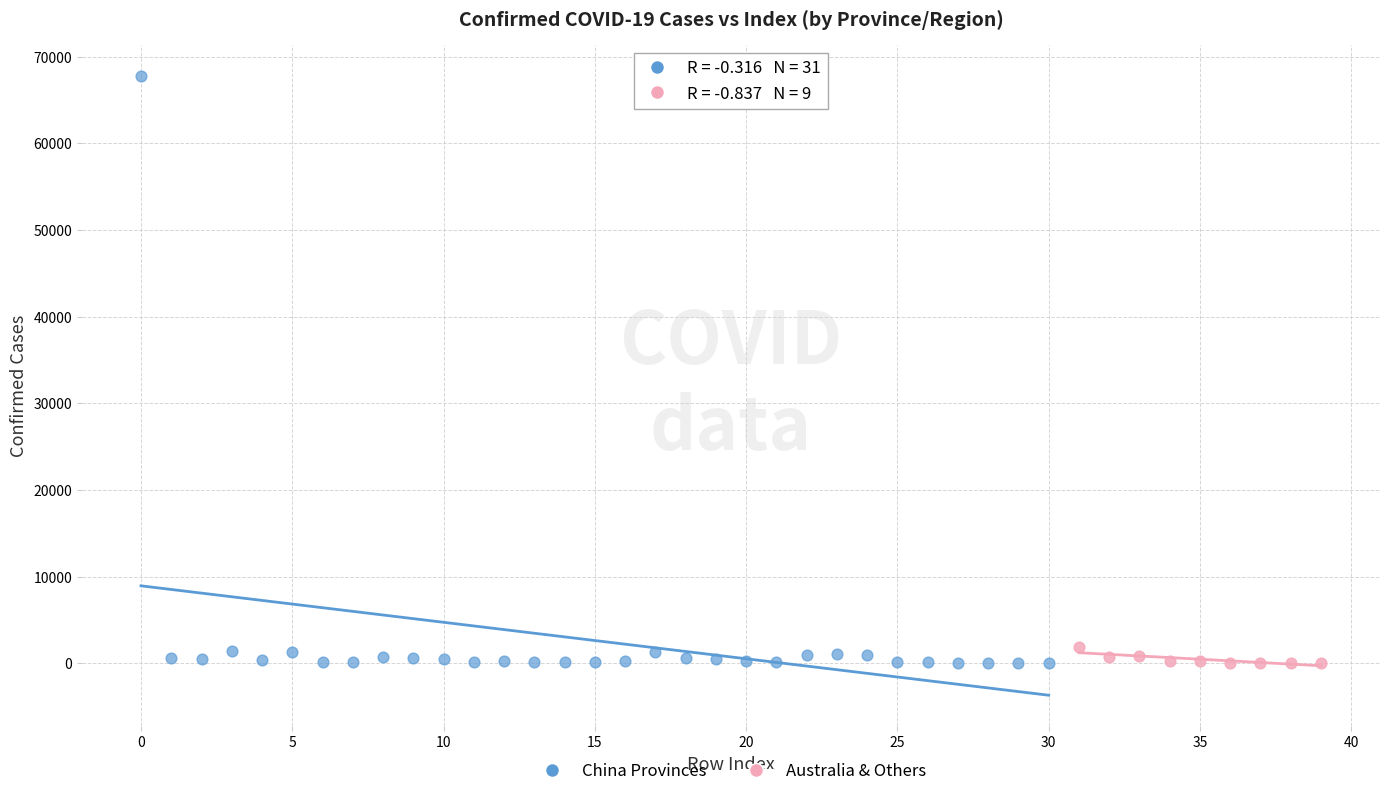

Which series has the largest Y range (max minus min)?

China Provinces